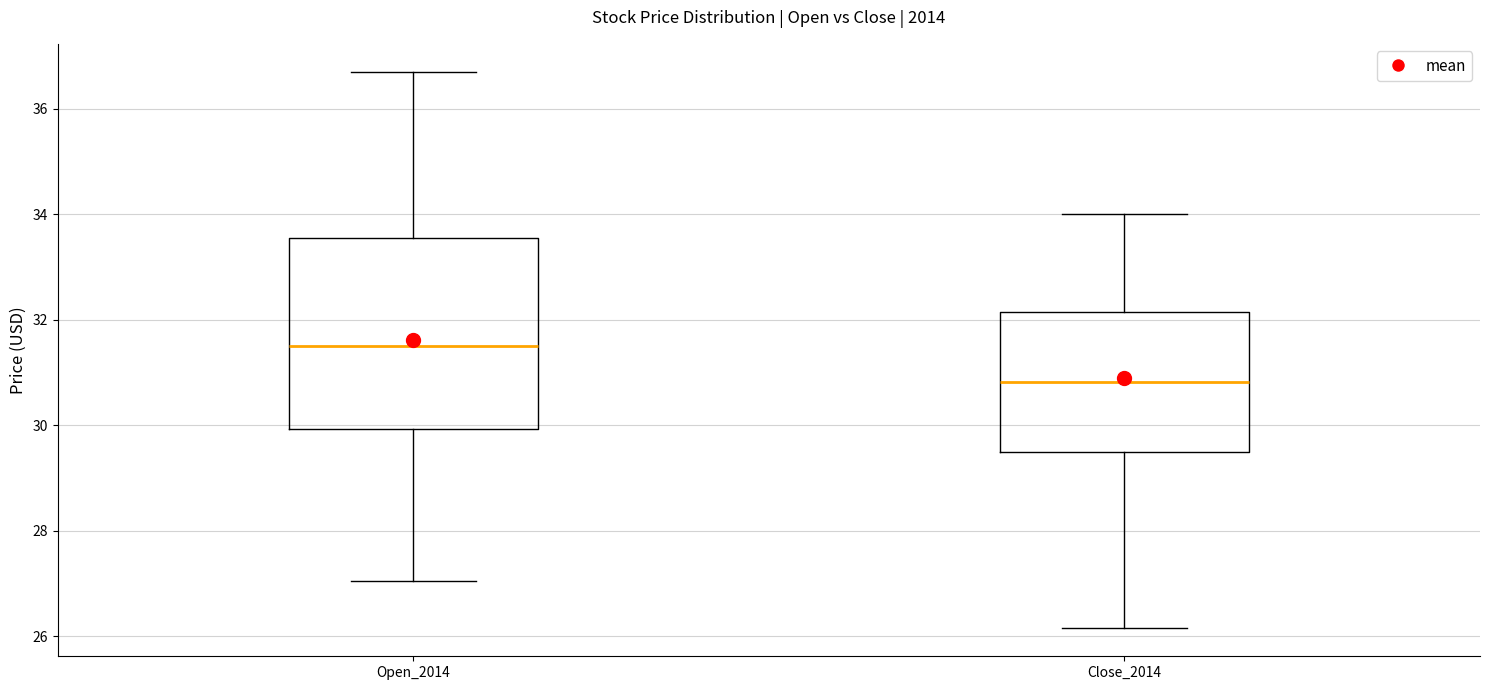

Where does the lower whisker of the box for Open_2014 end on the y-axis? The values are not printed on the chart, so give them approximately, as read against the axis.

27.0